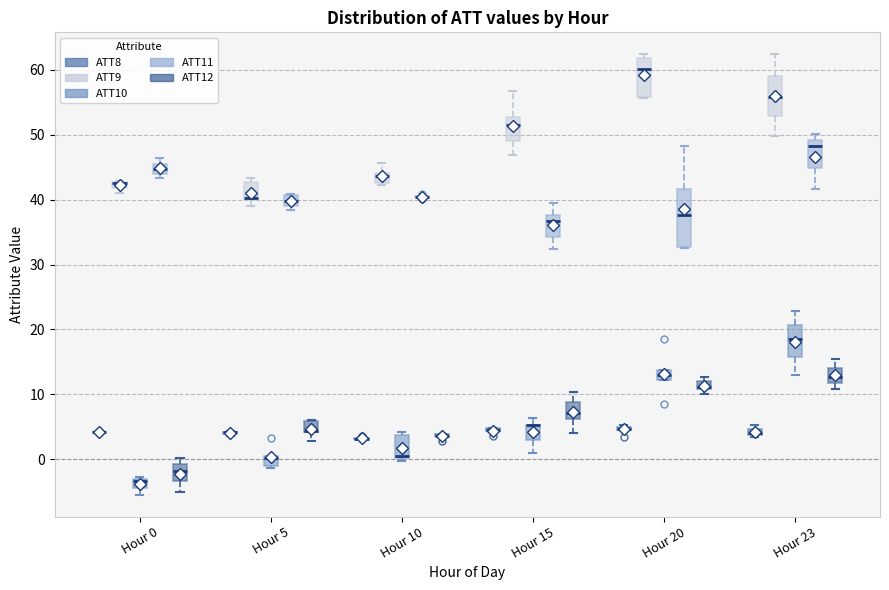

Which box is the tallest, from its lower edge to its upper edge?

Hour 20 (ATT11)